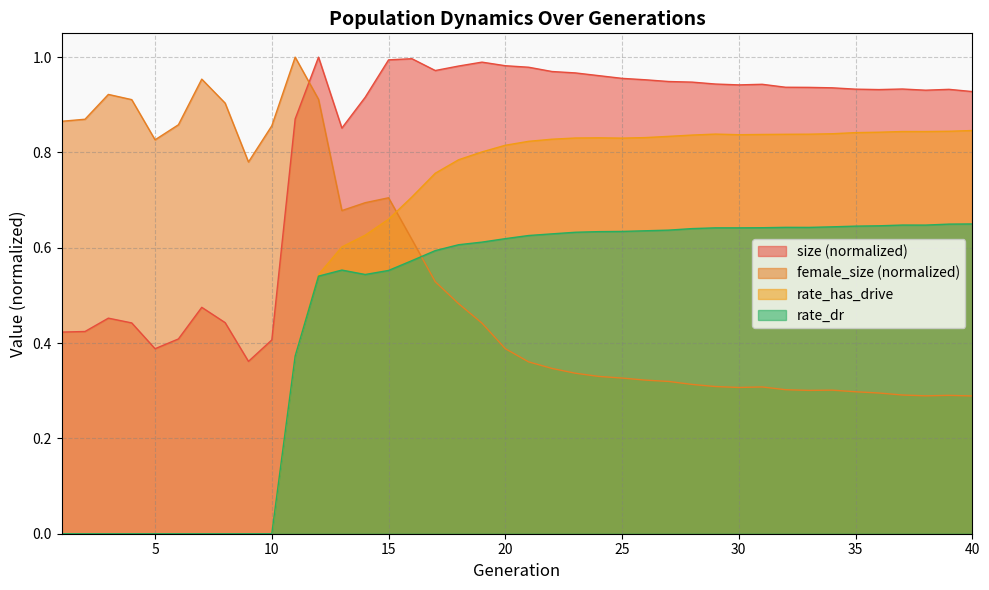

How many rate_has_drive values are between 0 and 1?

40